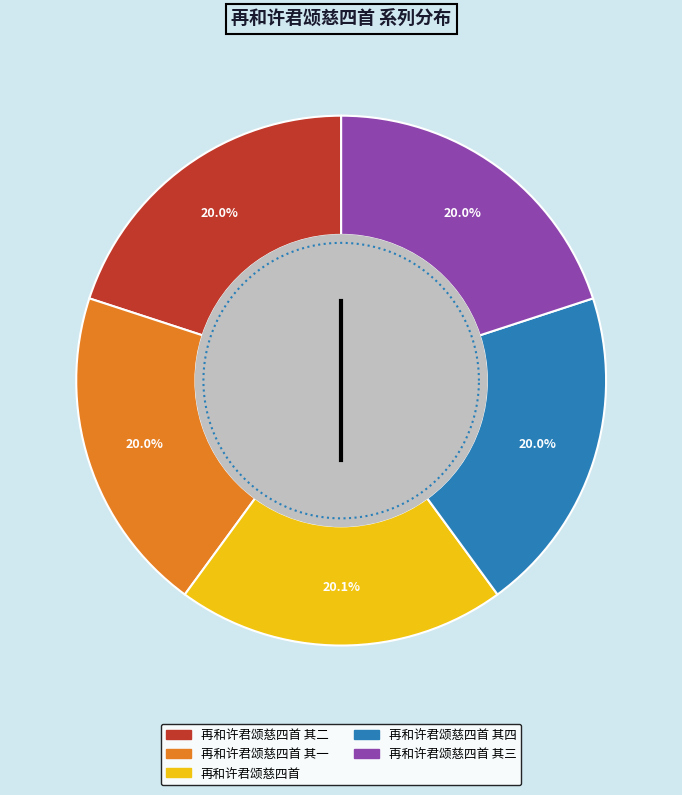

Count the number of slices in the pie.

5